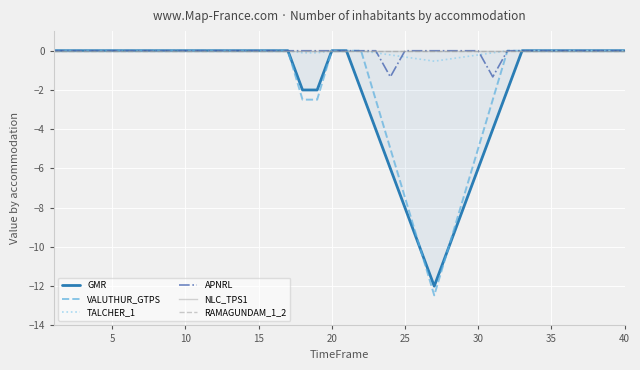

What is the minimum value for VALUTHUR_GTPS?

-12.5